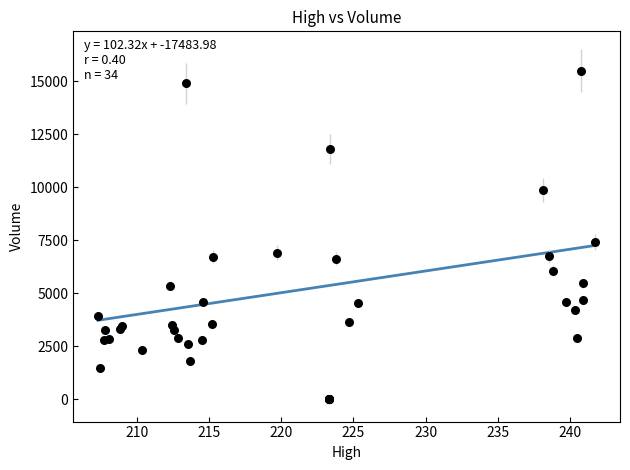

What Y value in the scatter plot is closest to 7752?

7419